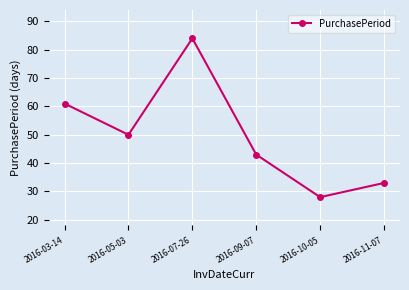

List the labels in order of value, smallest first.

2016-10-05, 2016-11-07, 2016-09-07, 2016-05-03, 2016-03-14, 2016-07-26